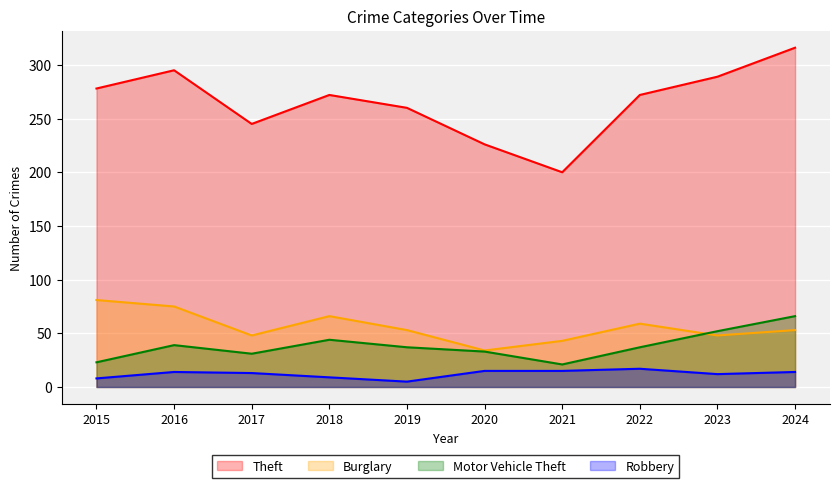

At 2018, list the series in order from smallest to largest.

Robbery, Motor Vehicle Theft, Burglary, Theft